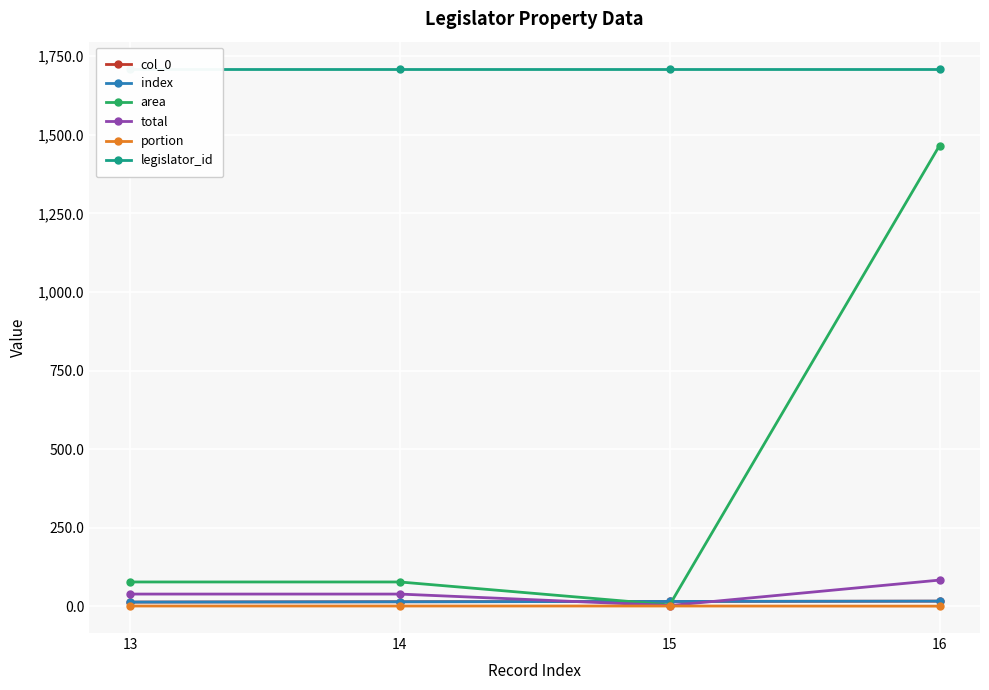

At how many categories does at least one series exceed 970?

4